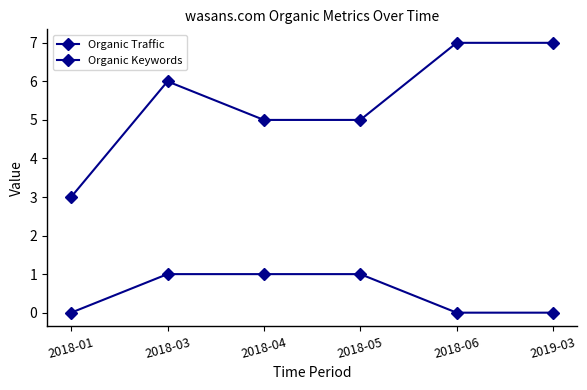

Count the number of data series in this chart.

2